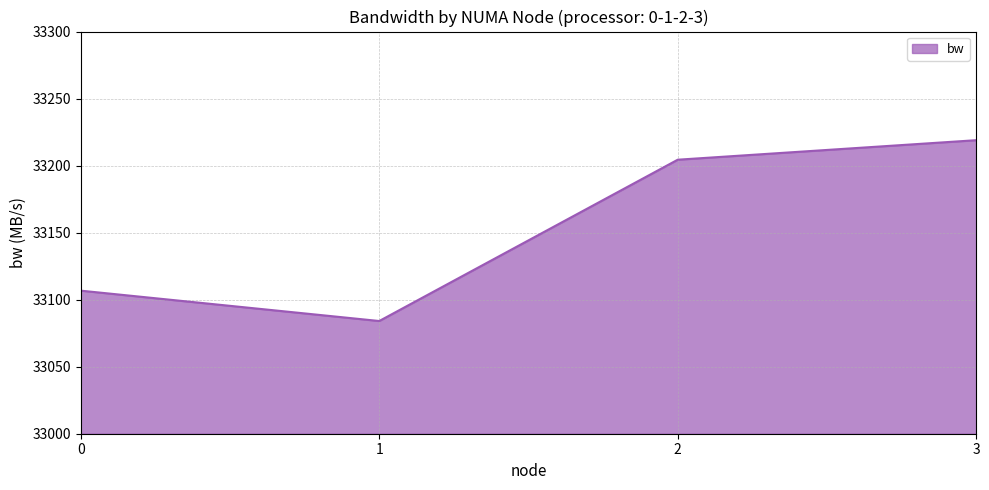

What is the smallest value displayed?

33084.1